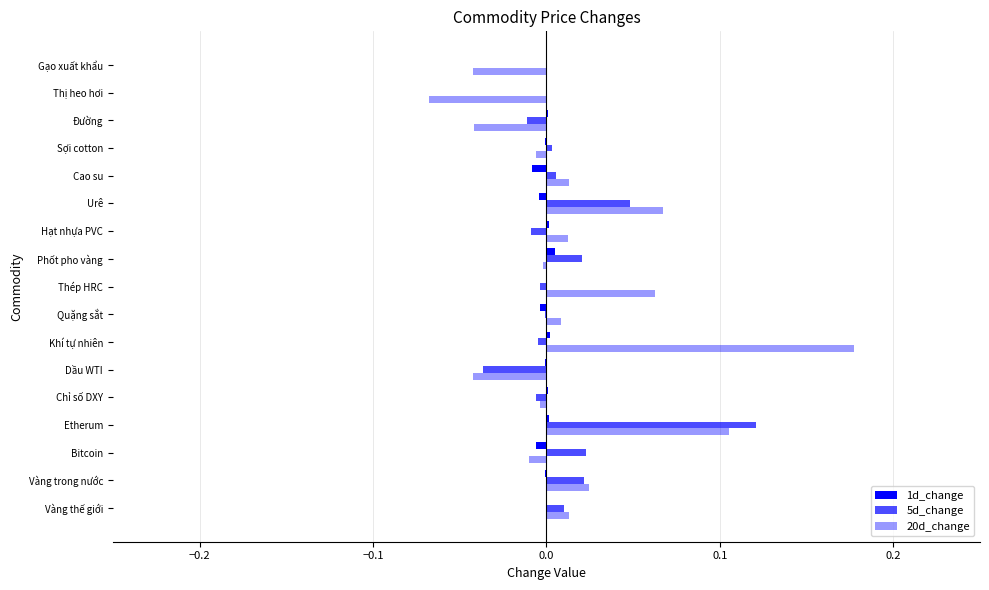

How many distinct data groups are displayed?

3